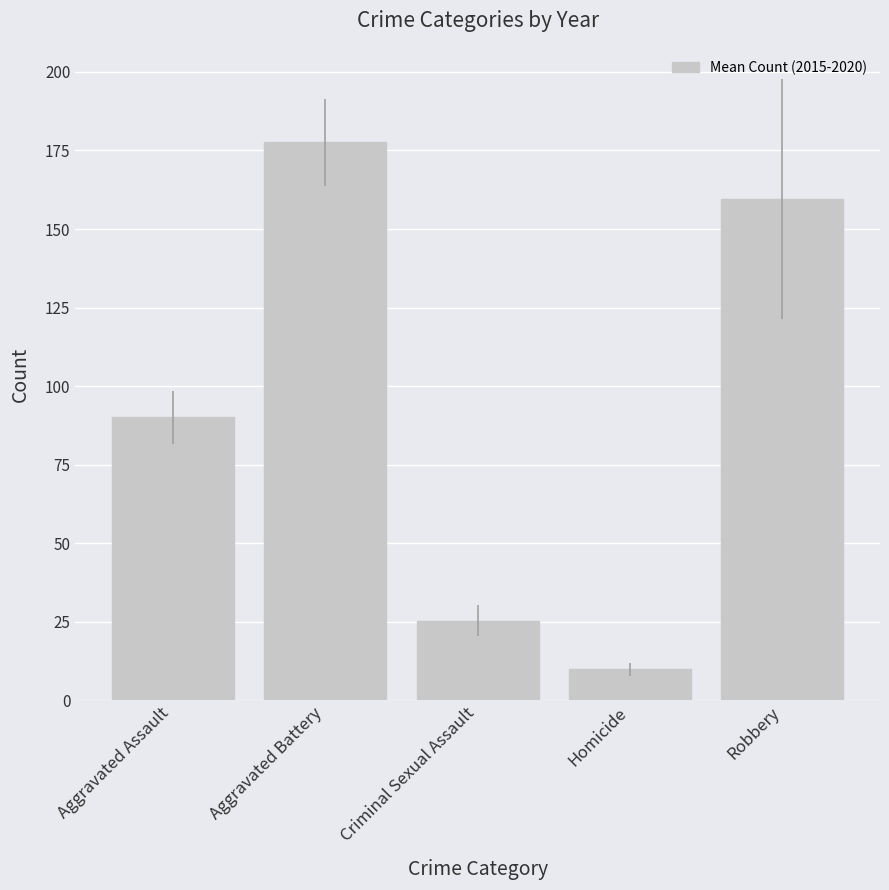

Rank the categories by value from lowest to highest.

Homicide, Criminal Sexual Assault, Aggravated Assault, Robbery, Aggravated Battery